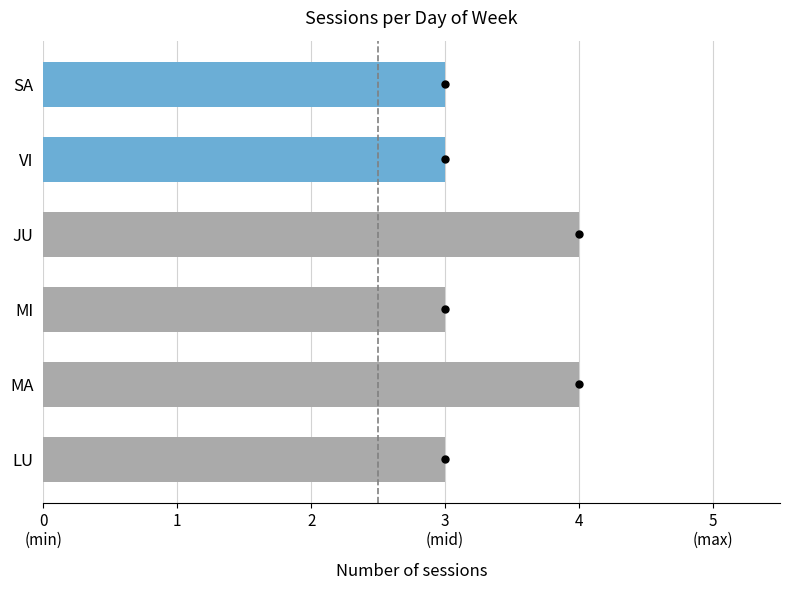

Does the chart contain any negative values?

No